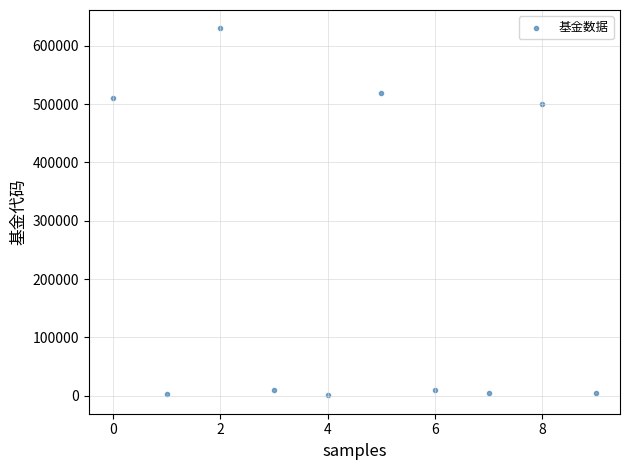

What is the range of Y values (max minus min)?

629582